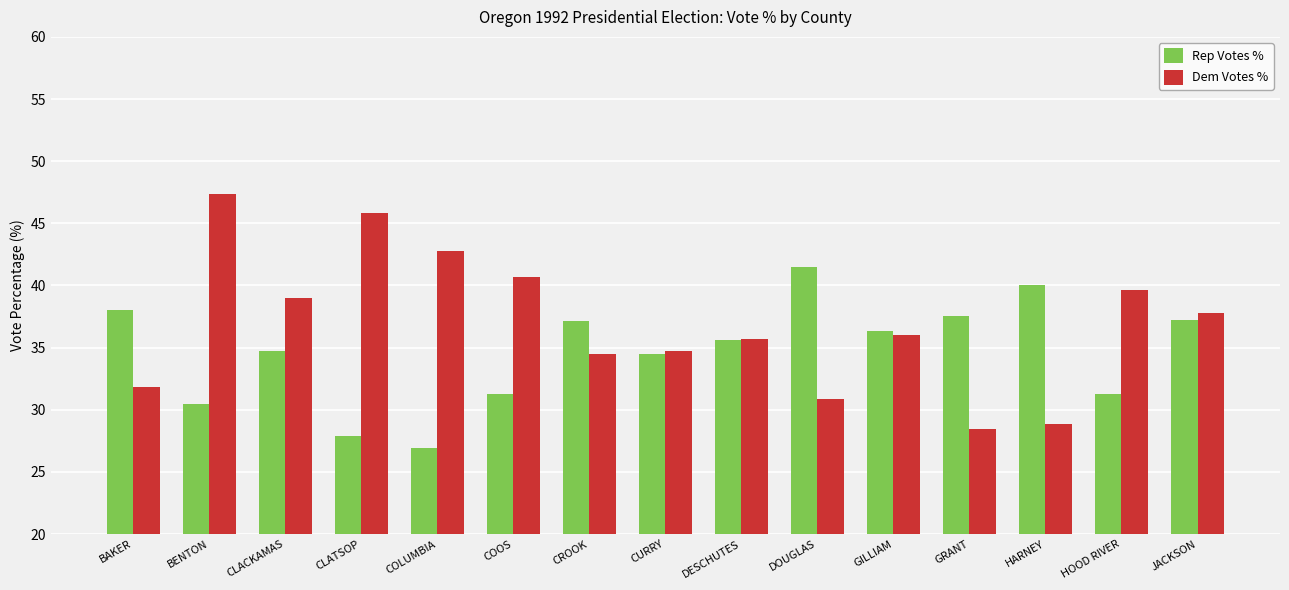

What is the approximate value of Rep Votes % at CURRY?

34.5